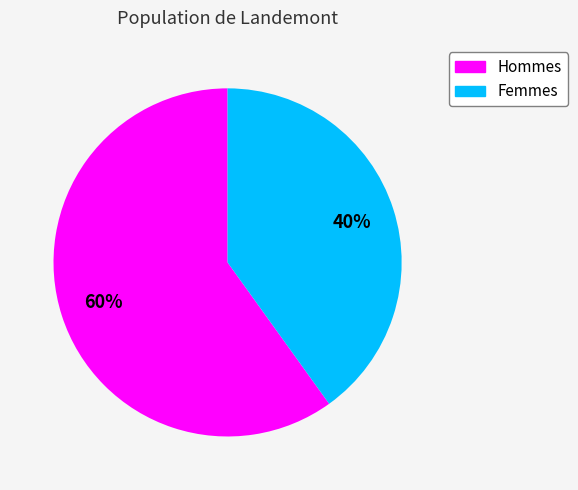

Is there a majority slice in this chart?

Yes